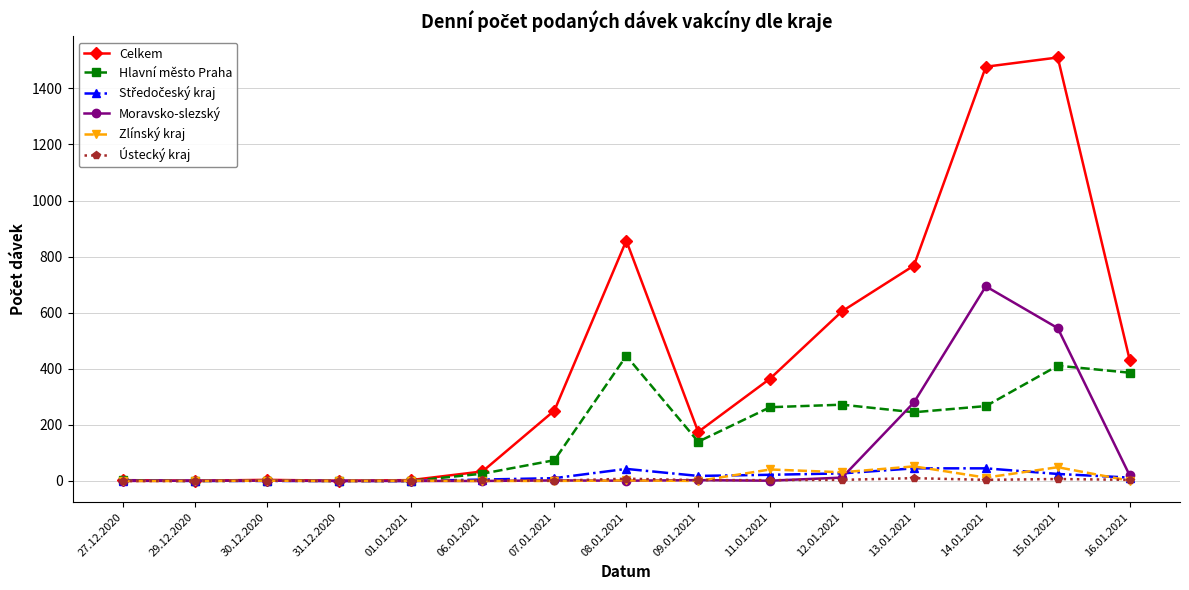

What is the label of the 1st point from the right?

16.01.2021